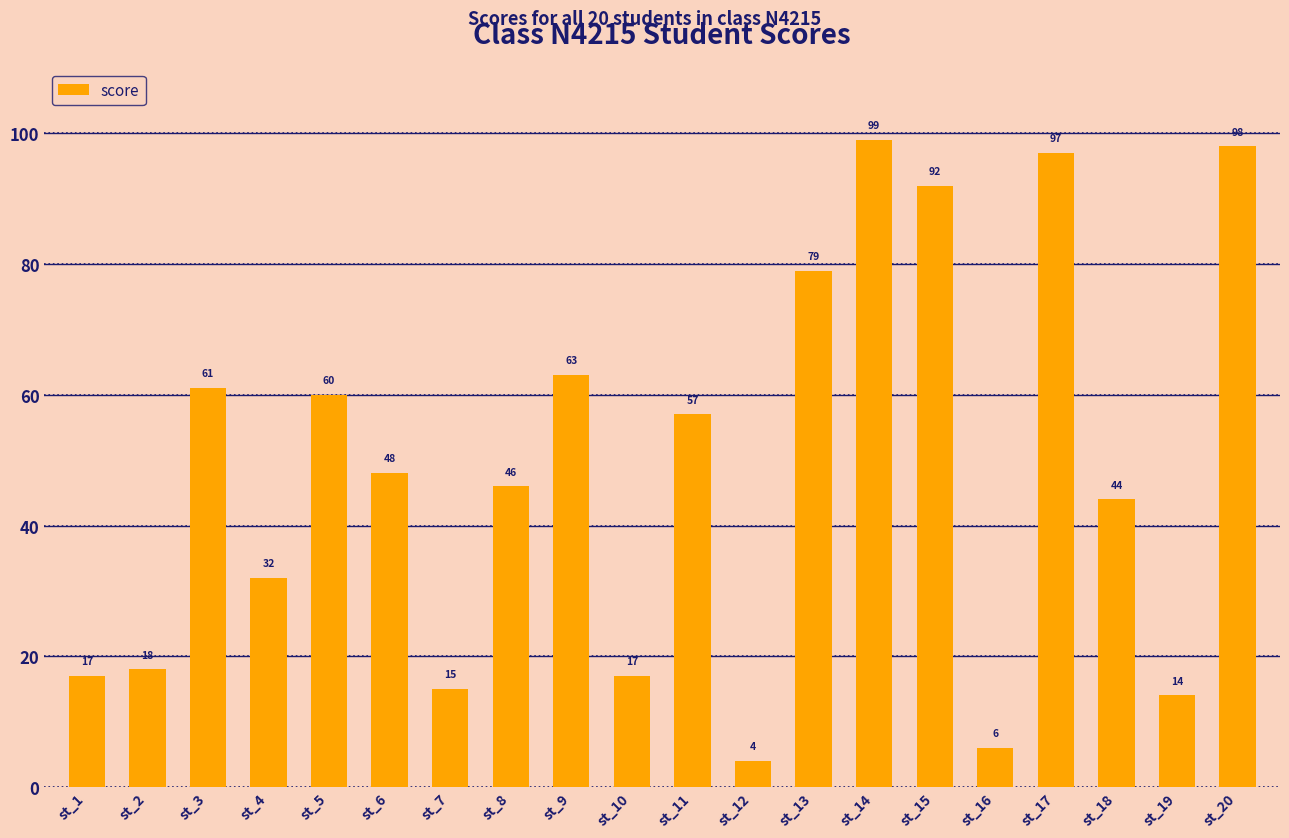

What is the maximum value shown in the chart?

99